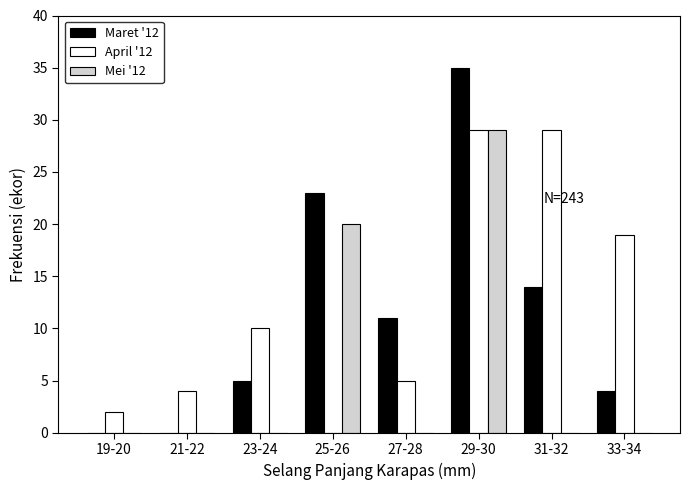

Reading right to left, what are all the values shown in this chart?

Maret '12: 33-34=4	31-32=14	29-30=35	27-28=11	25-26=23	23-24=5	21-22=0	19-20=0
April '12: 33-34=19	31-32=29	29-30=29	27-28=5	25-26=0	23-24=10	21-22=4	19-20=2
Mei '12: 33-34=0	31-32=0	29-30=29	27-28=0	25-26=20	23-24=0	21-22=0	19-20=0